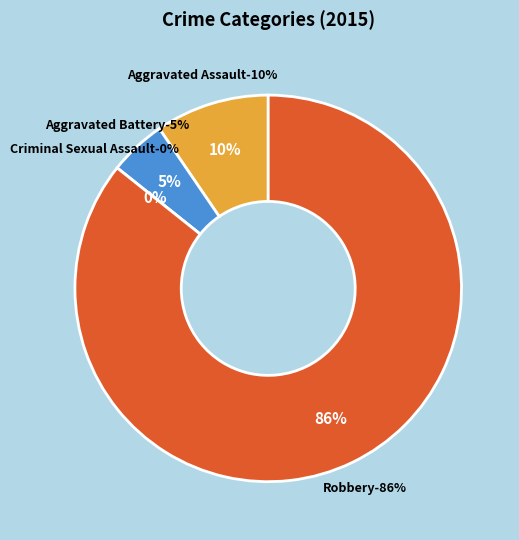

Does Criminal Sexual Assault account for over 50% of the chart?

No